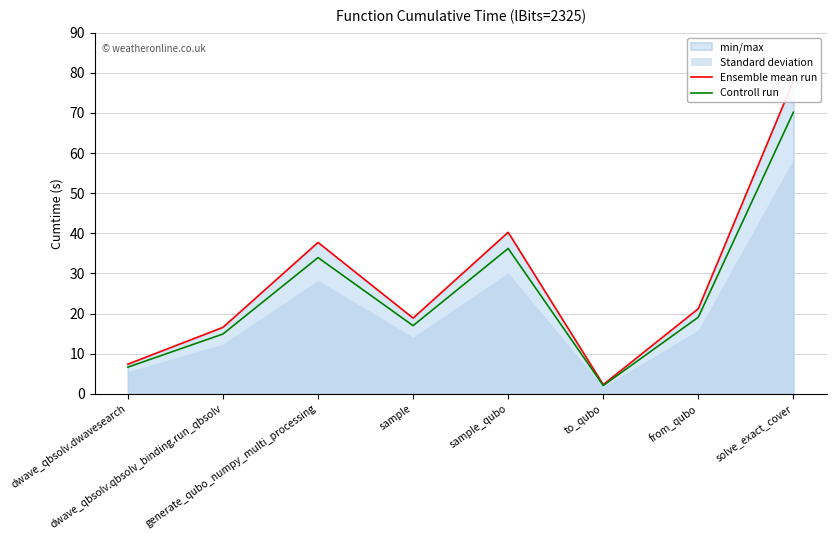

How many interior local valleys does the Controll run series have?

2